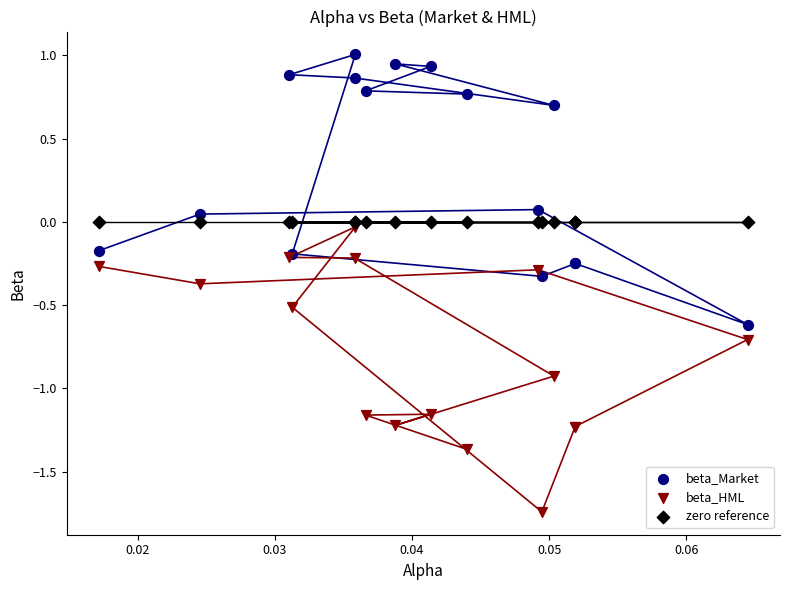

Which series contains the highest Y value?

beta_Market